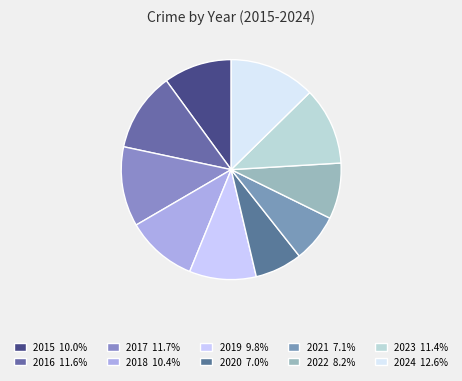

How many slices are in this pie chart?

10